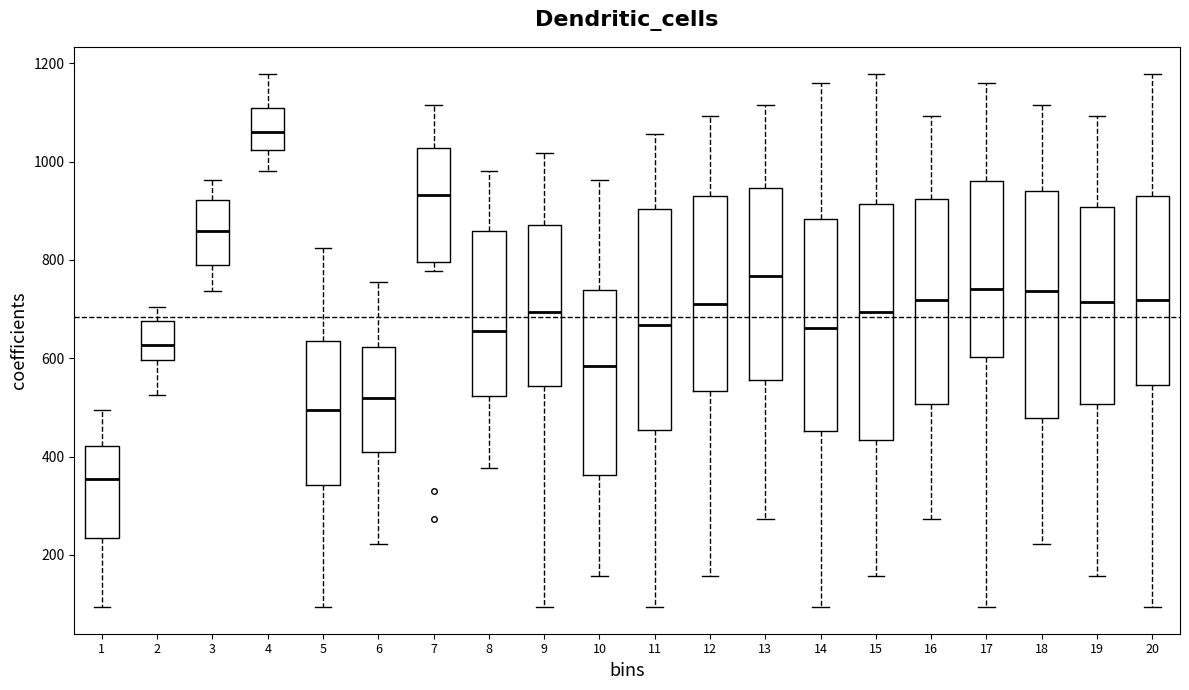

Which box has the highest median line?

4